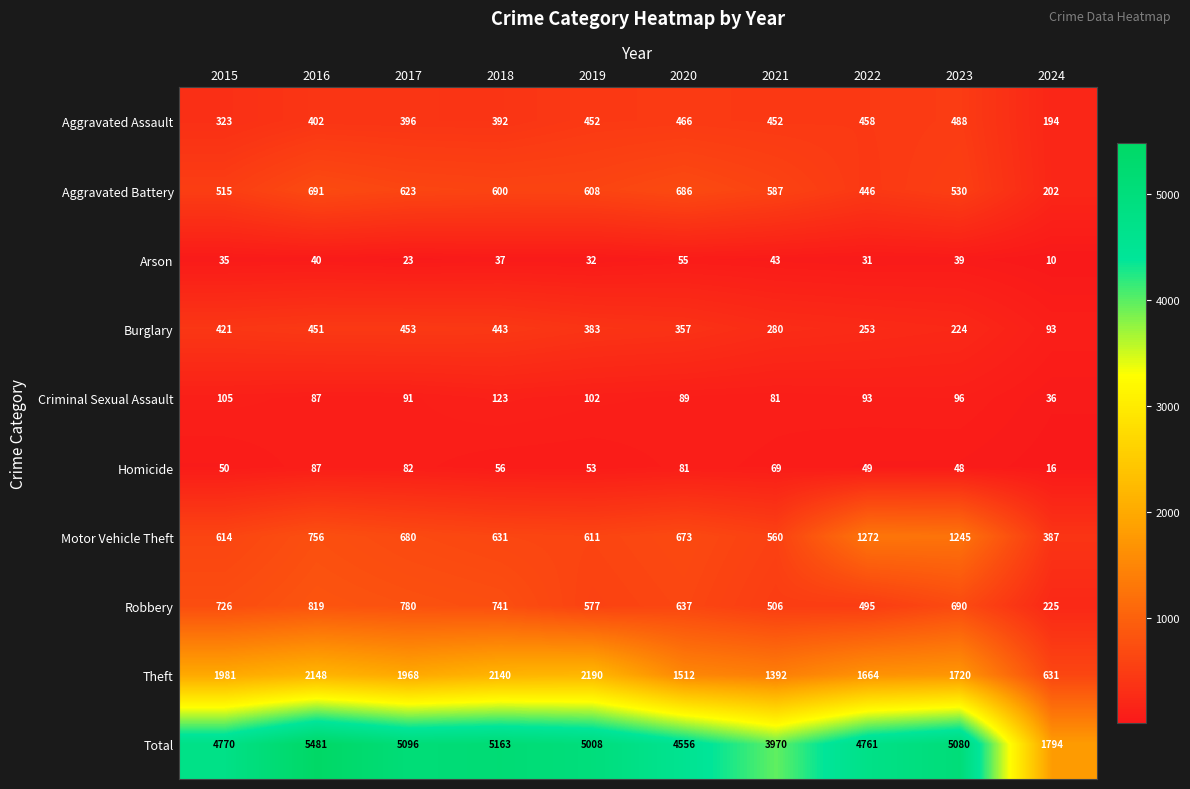

At which label is Aggravated Assault closest to 341?

2015